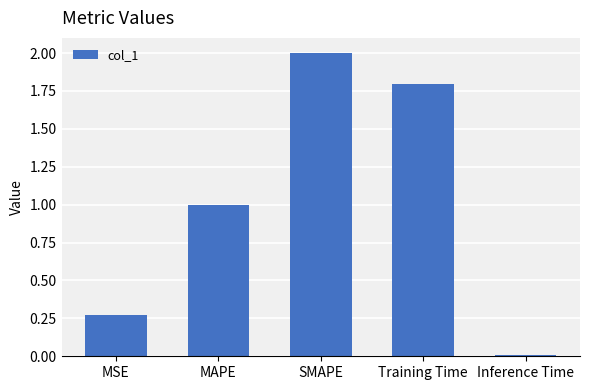

Count the number of values greater than 1.

3